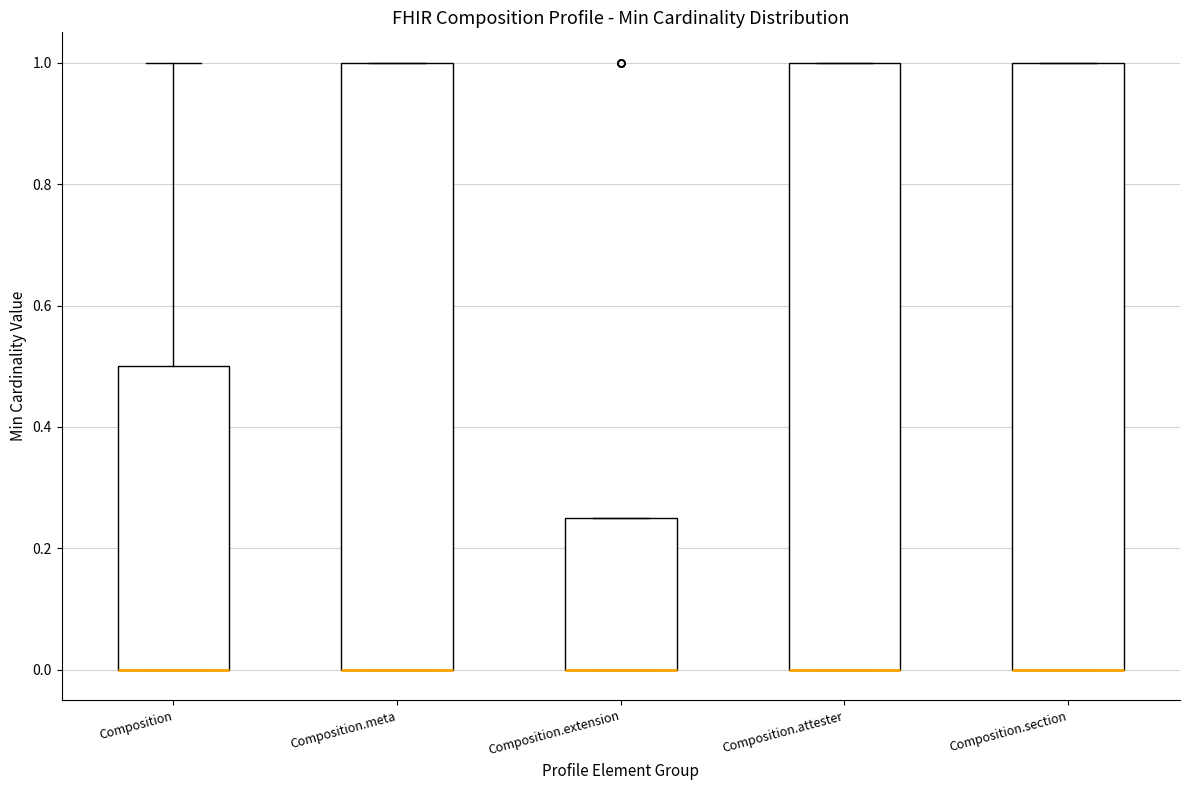

Where does the upper whisker of the box for Composition end on the y-axis? The values are not printed on the chart, so give them approximately, as read against the axis.

1.00